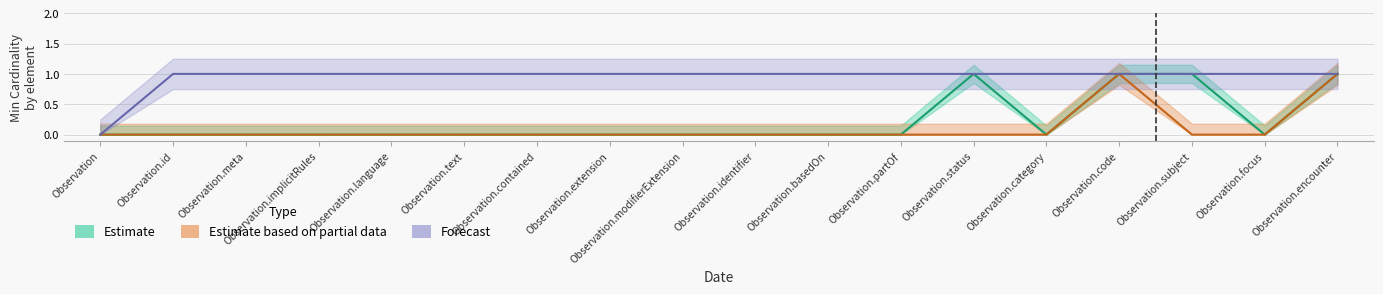

True or false: Forecast and Estimate intersect in this chart.

False